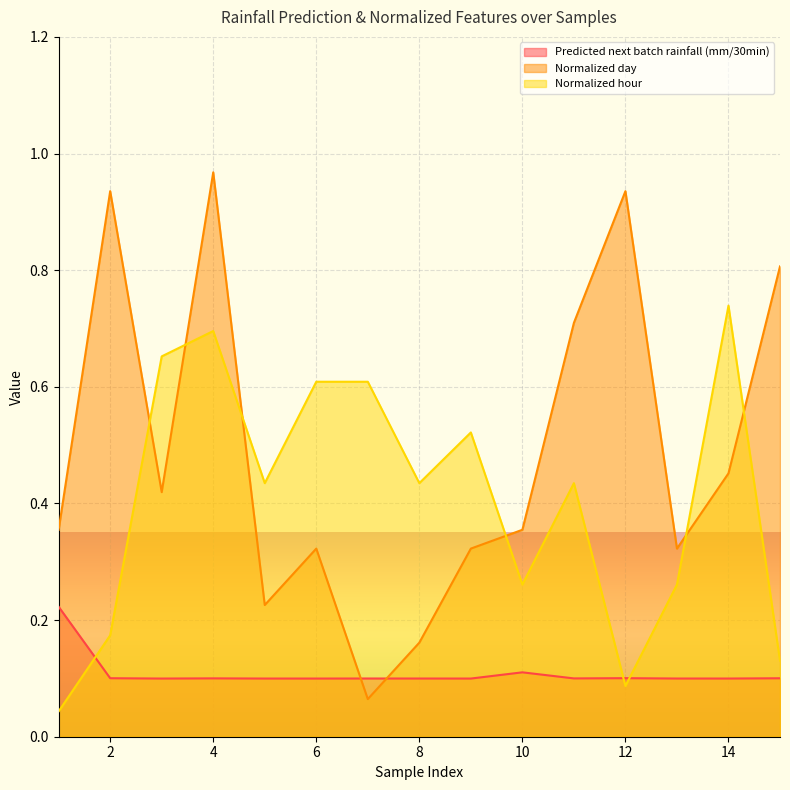

How many lines are shown in the chart?

3